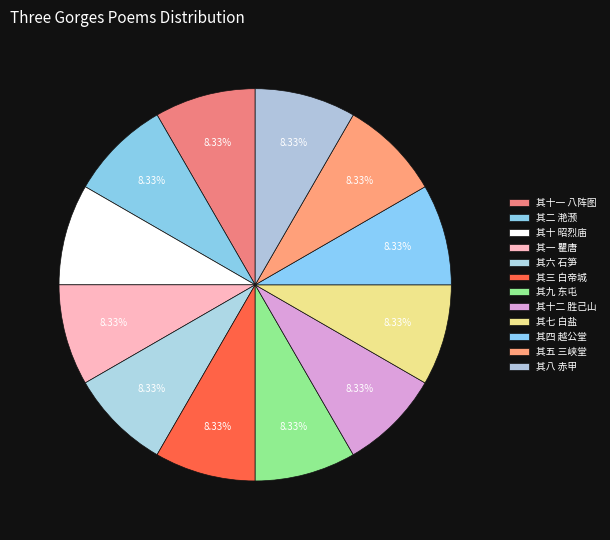

What portion of the pie excludes 其二 滟滪?

91.7%